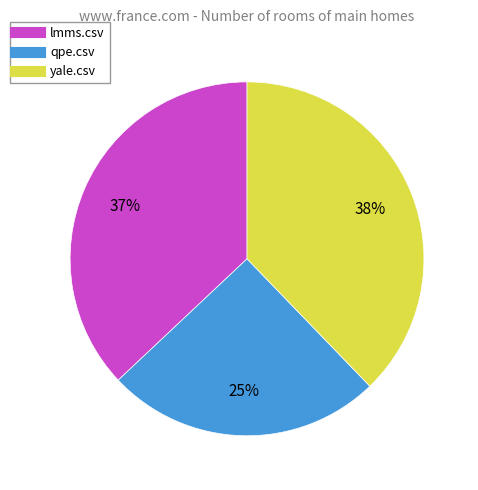

To the nearest percent, what is the combined percentage of lmms.csv and yale.csv?

75%